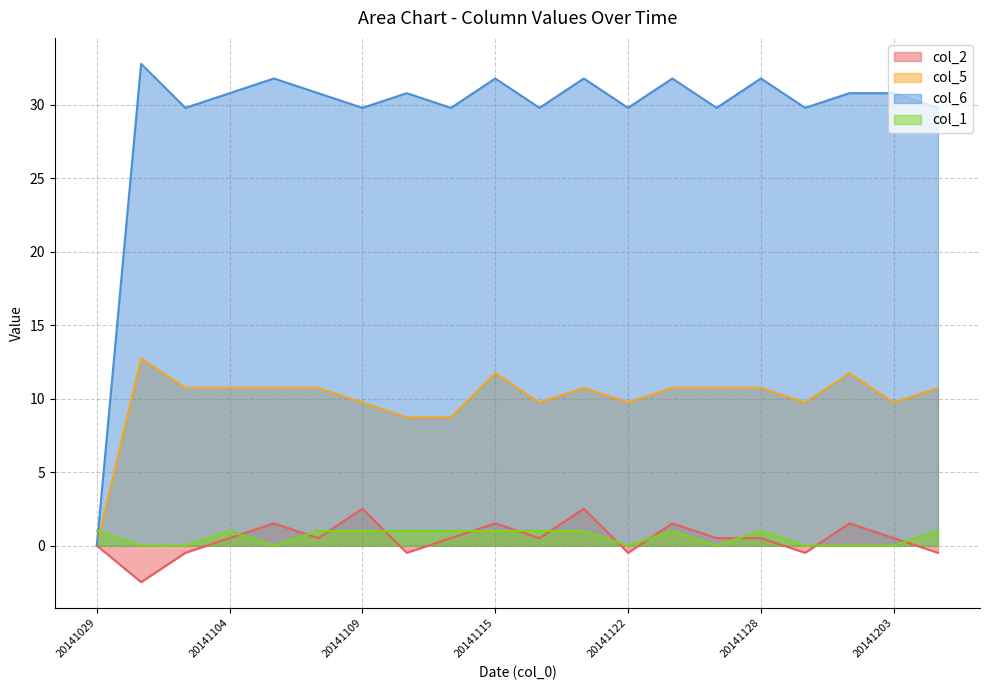

Between 20141124 and 20141107, which is larger?

20141124